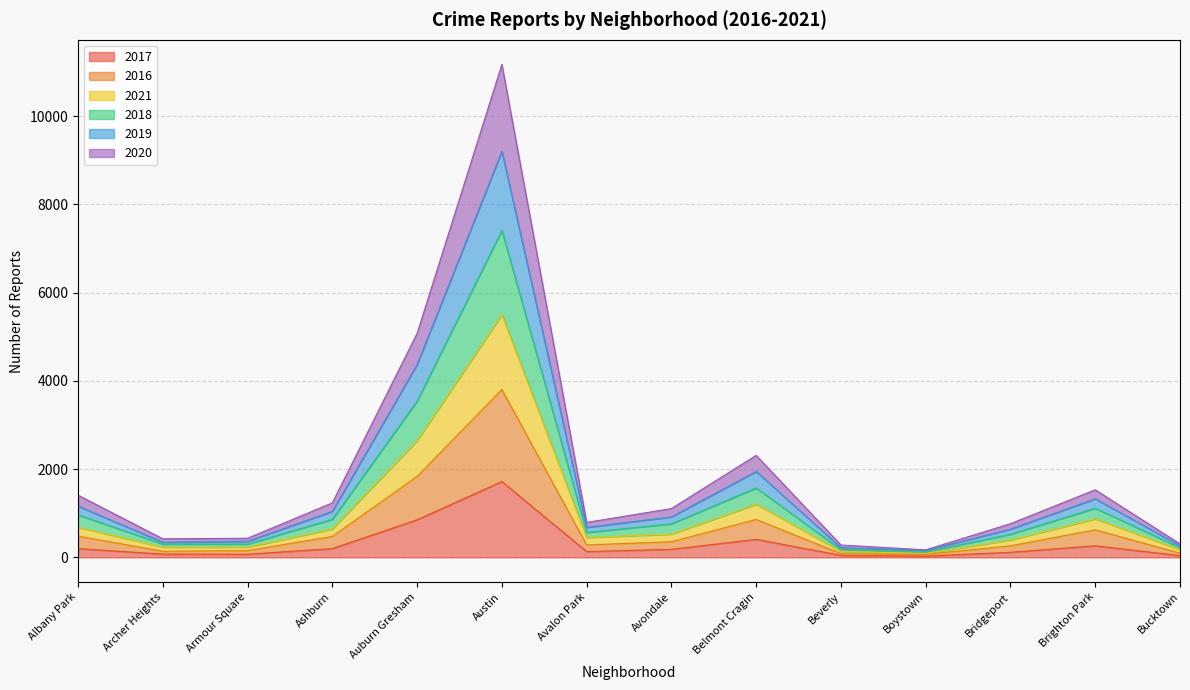

What is the label of the 2nd point from the left?

Archer Heights